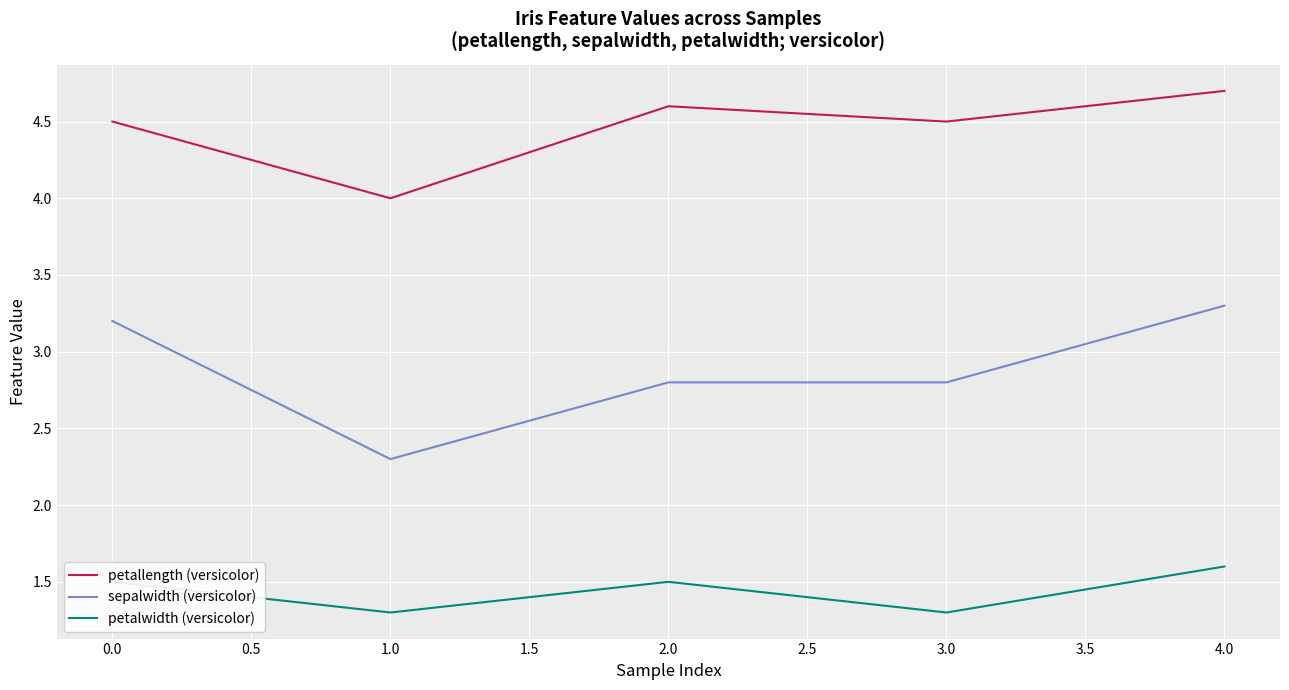

What position from the left is 1.0?

2